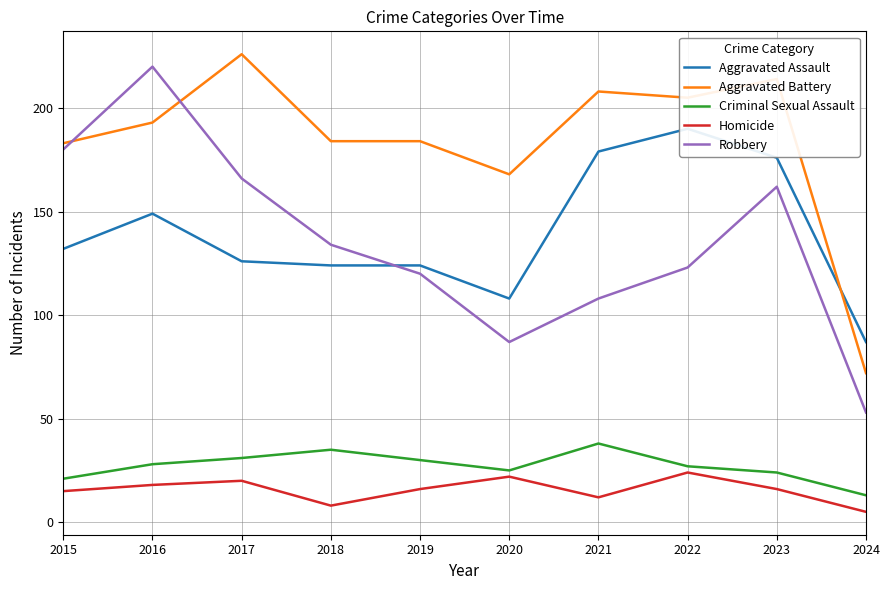

What are all the series names shown in the legend?

Aggravated Assault, Aggravated Battery, Criminal Sexual Assault, Homicide, Robbery